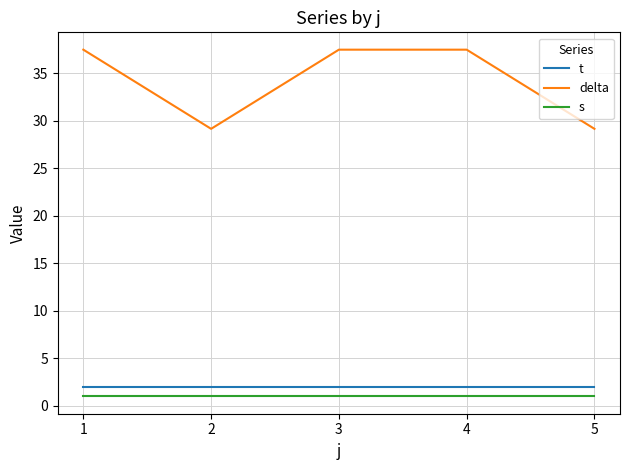

Is it true that delta equals 53.9 at 3?

False